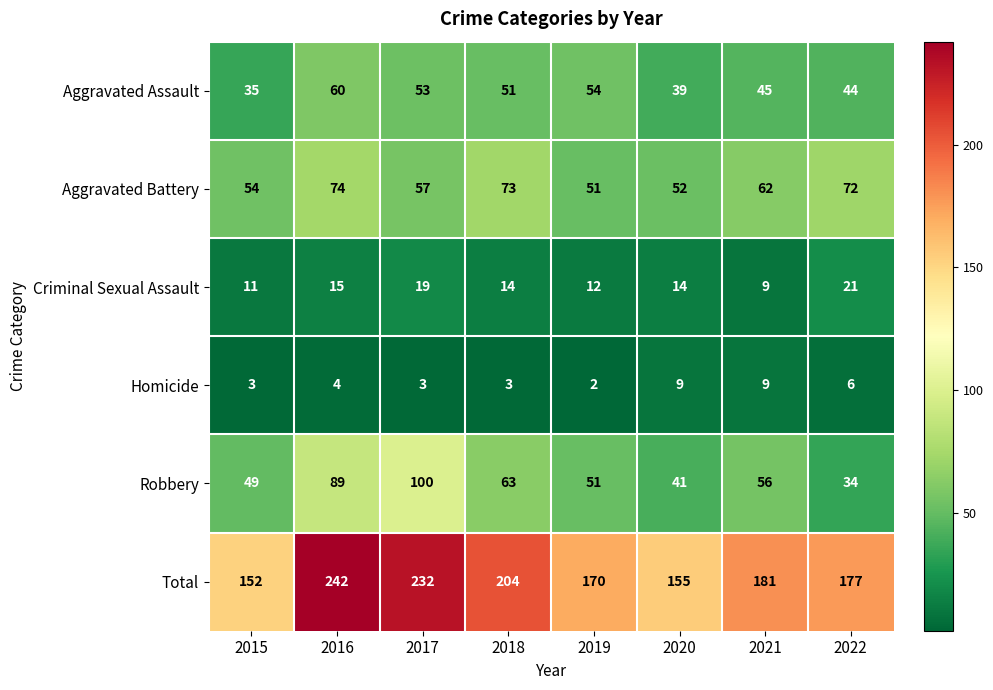

What is the average value of the Aggravated Assault series?

48